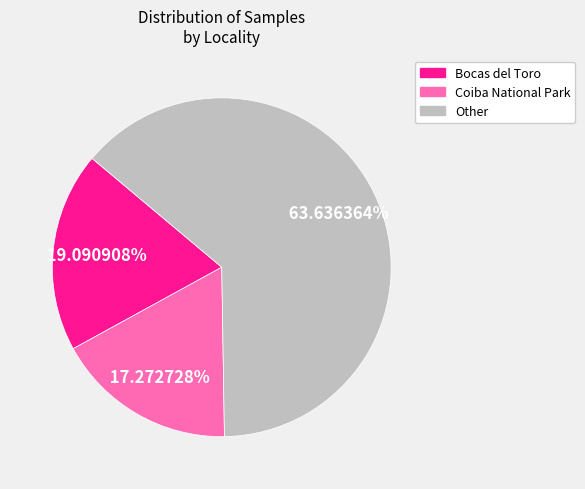

To the nearest percent, what portion does Coiba National Park represent?

17%